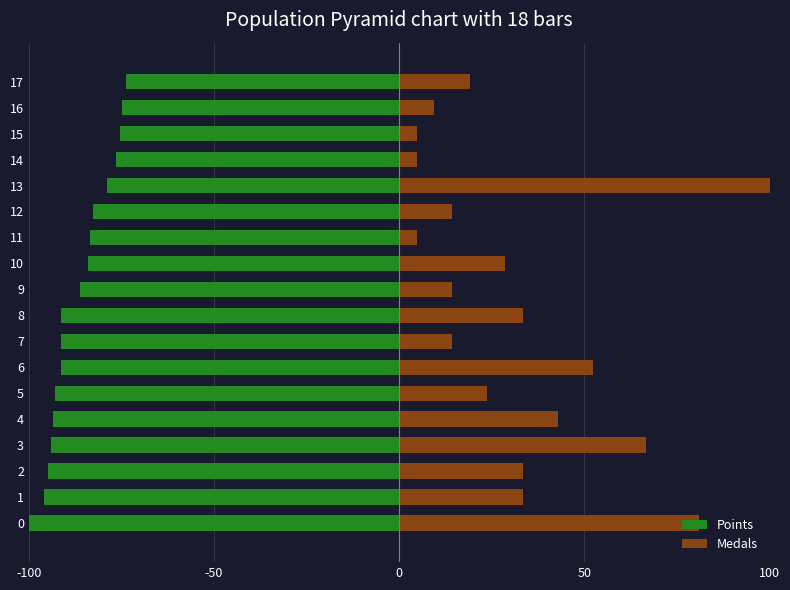

What is the difference between the maximum and minimum values in the Points series?

26.2